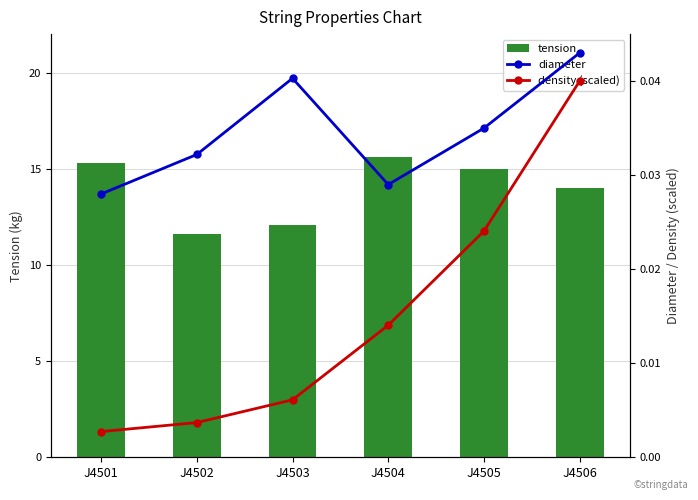

True or false: diameter has a value of 0.0 at J4501.

False